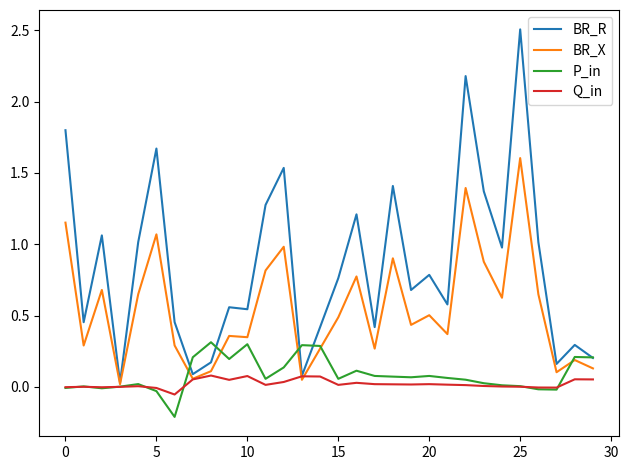

Count the number of data series in this chart.

4